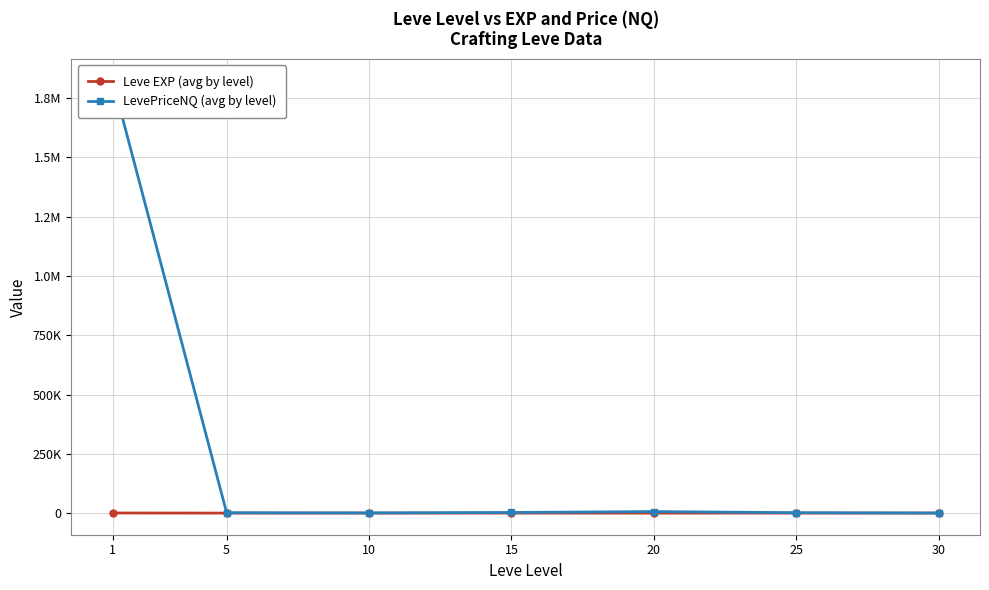

True or false: Leve EXP (avg by level) has more than 0 interior local peaks.

False